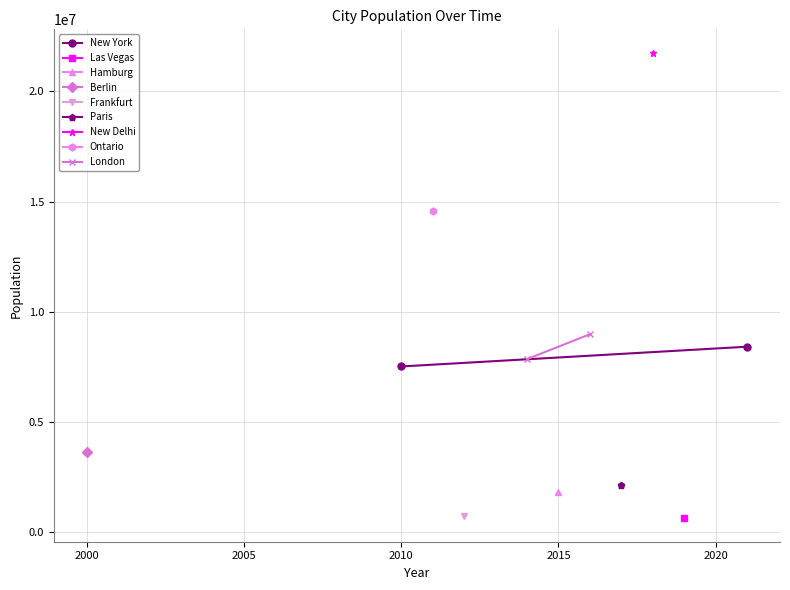

How many values in the London series are below 8982000?

1